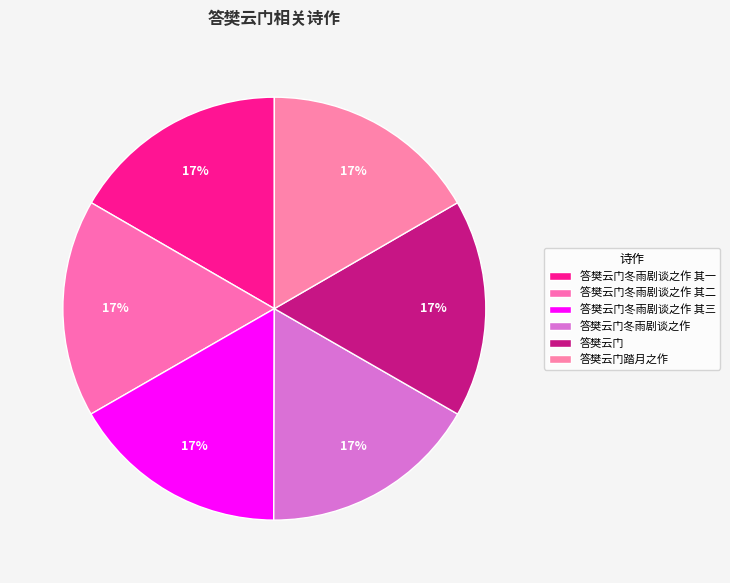

Combined, do 答樊云门冬雨剧谈之作 其二 and 答樊云门踏月之作 account for over 50%?

No